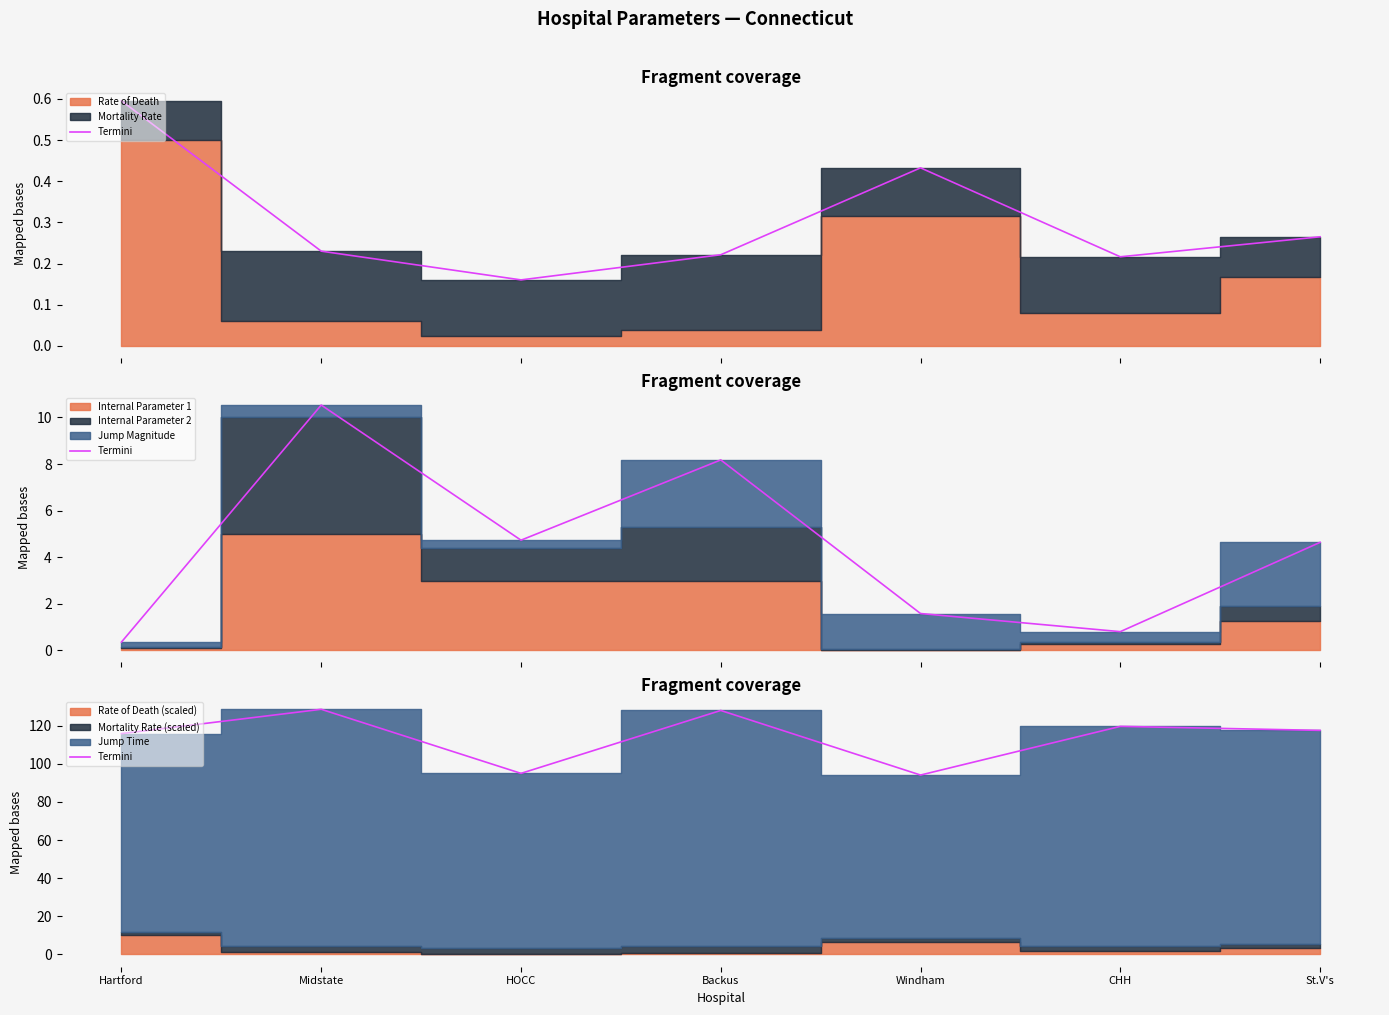

What position from the right is Hartford?

7